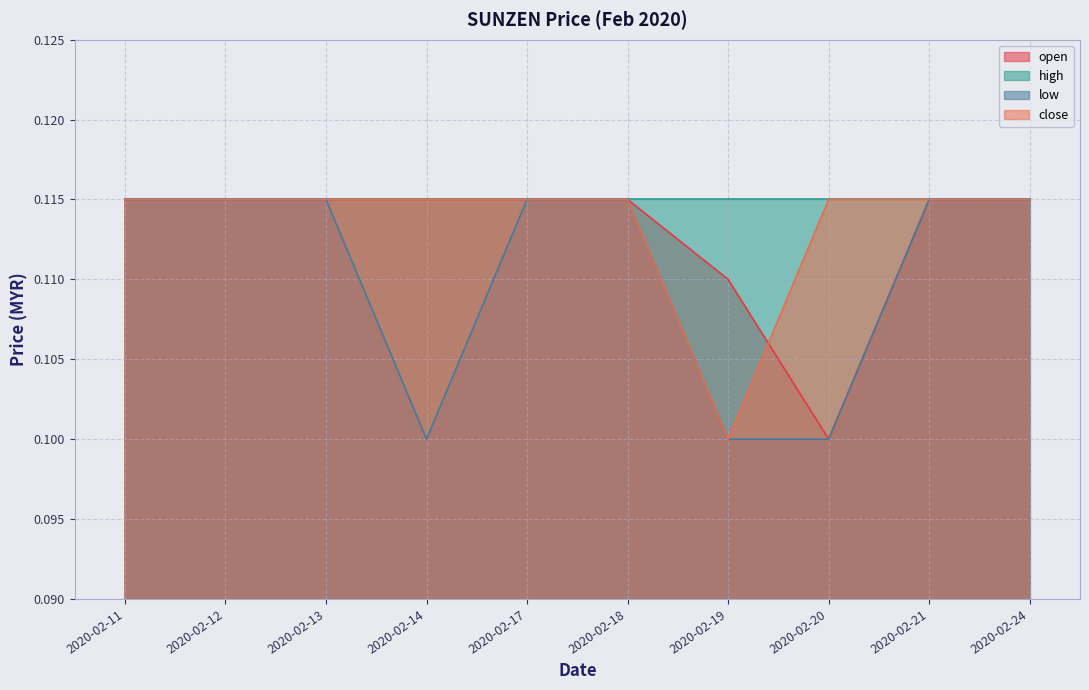

Where is the first local minimum for low?

2020-02-14